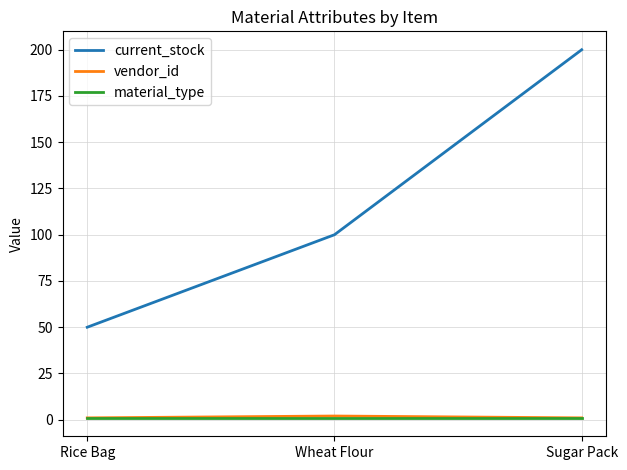

At how many categories does at least one series exceed 195?

1